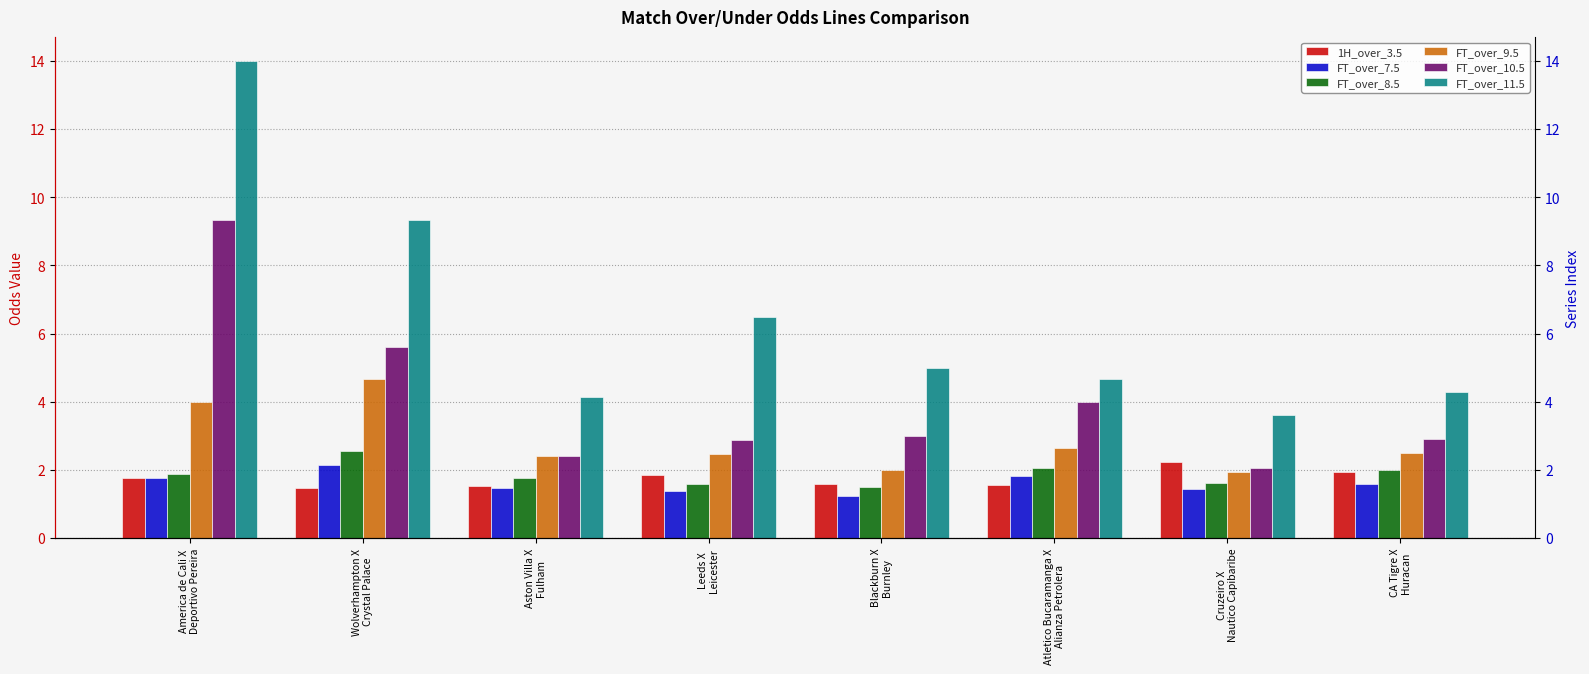

Are the bars horizontal?

No